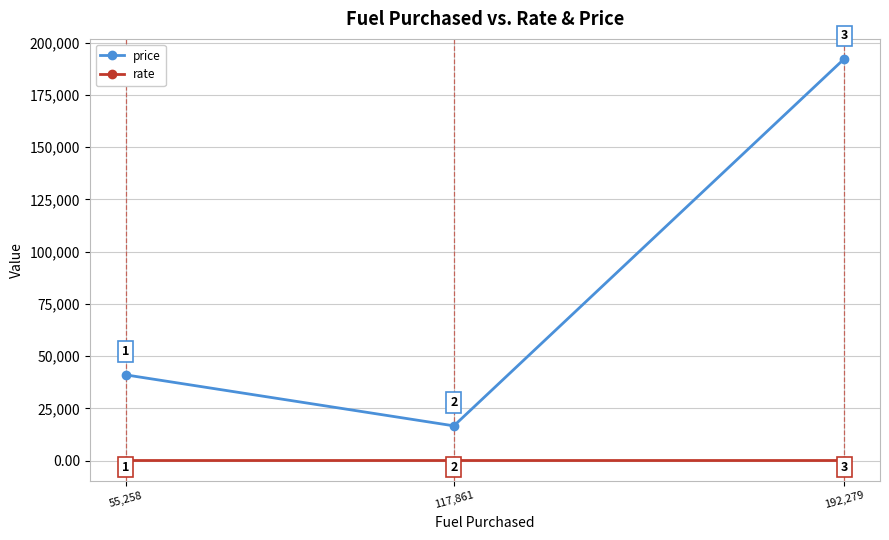

What is the total value across all series at 117,861?

16594.9